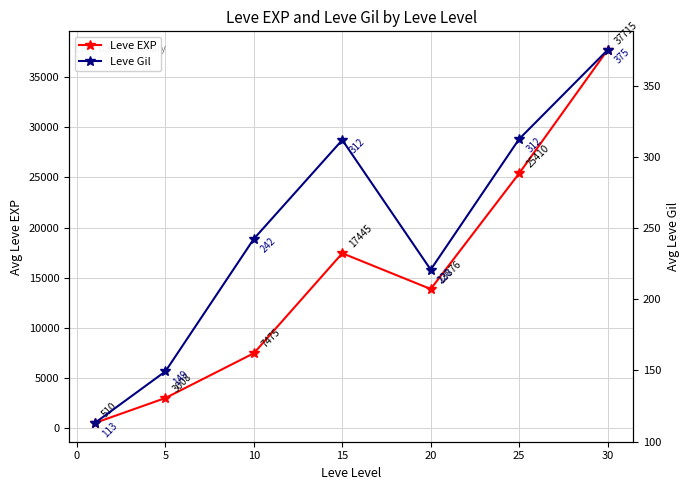

The value of Leve EXP at 25 is 34385.8. True or false?

False